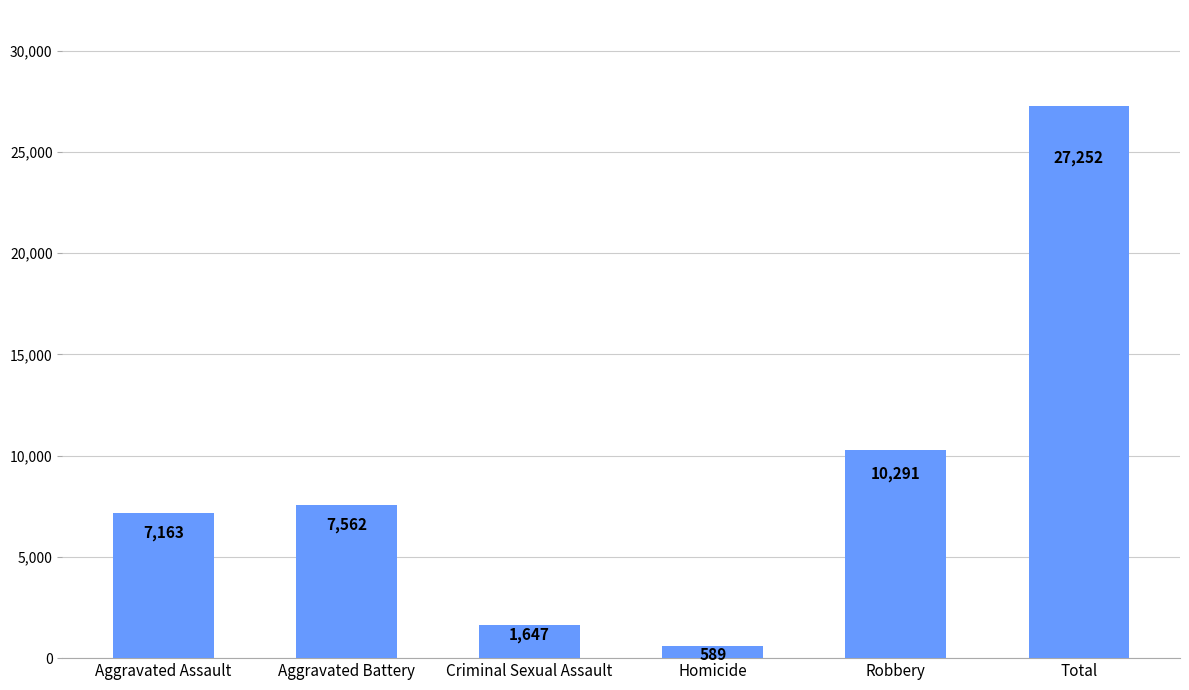

At which category does the chart reach its peak across all series?

Total